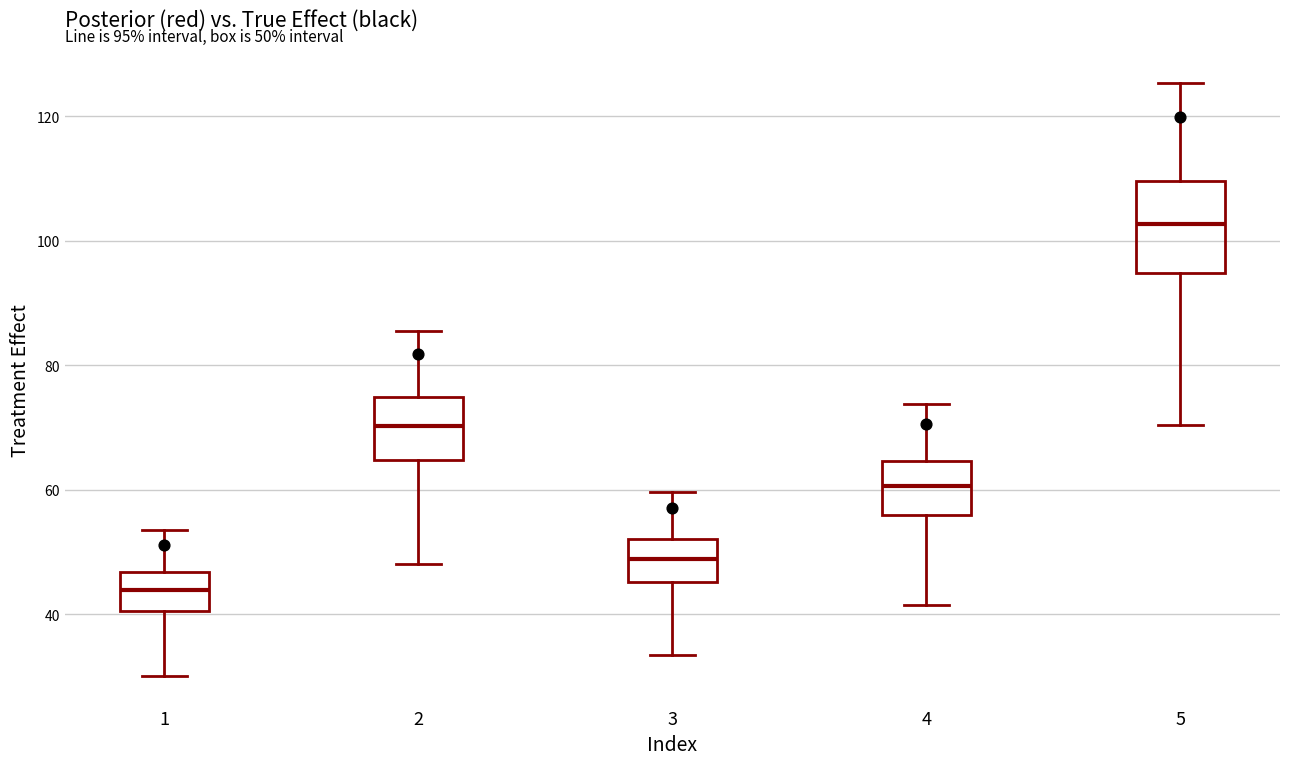

Which box is the tallest, from its lower edge to its upper edge?

5